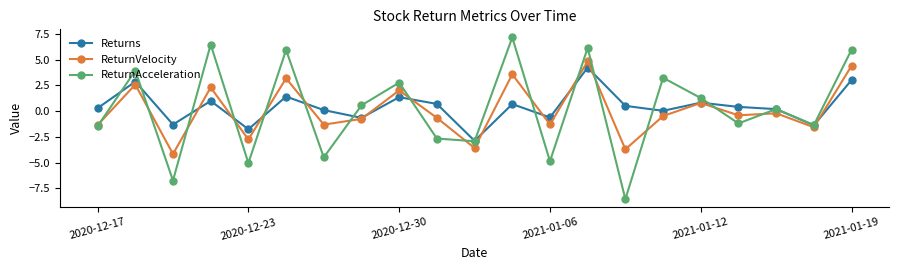

What is the difference between the maximum and second lowest values in the ReturnAcceleration series?

13.9